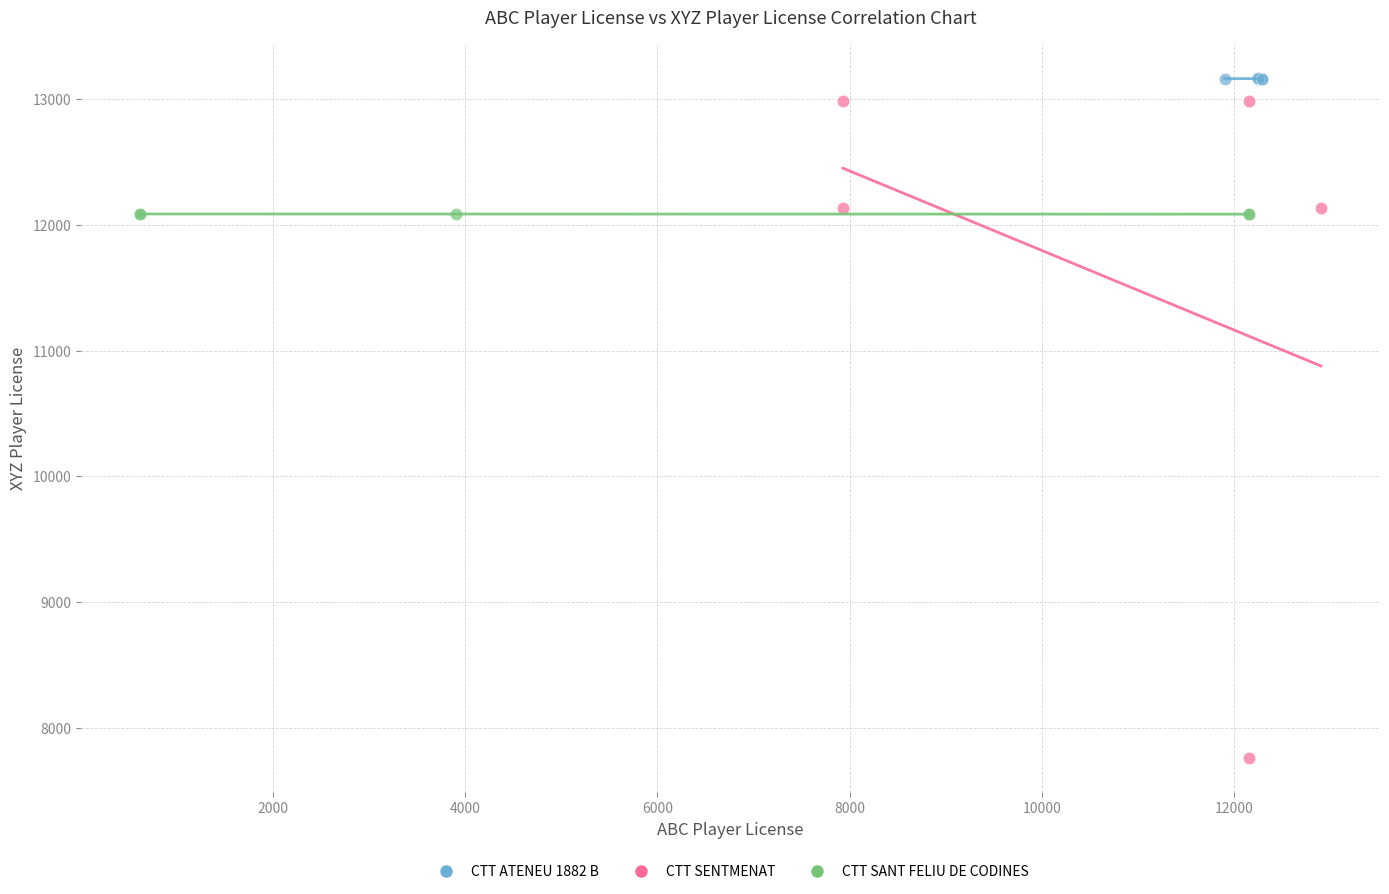

Which series contains the highest Y value?

CTT ATENEU 1882 B